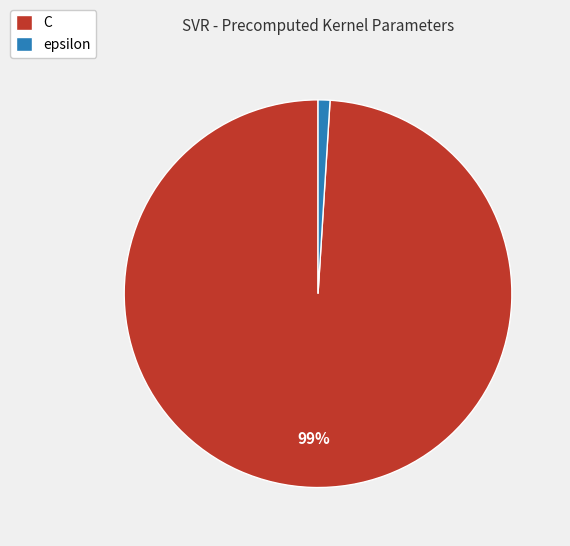

What is the smallest slice in the pie chart?

epsilon